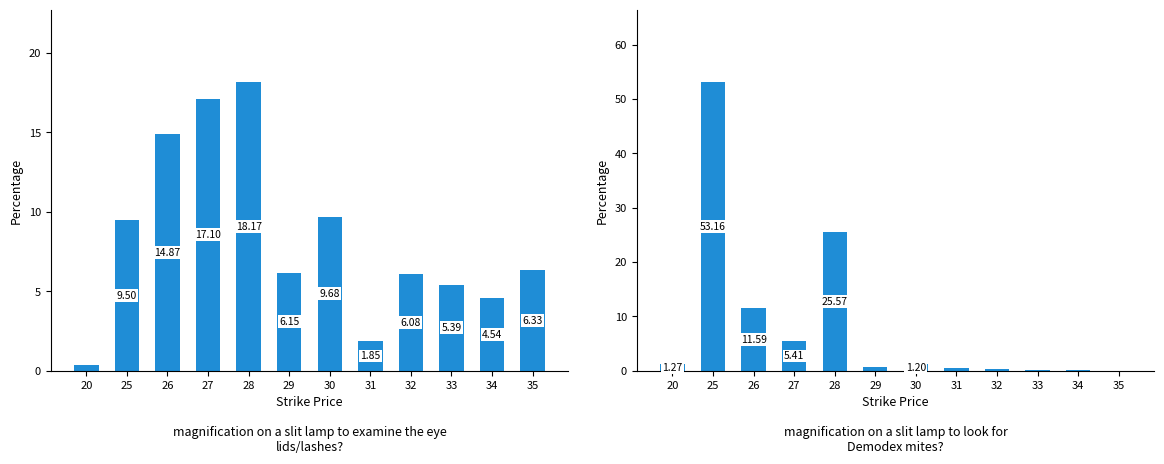

Is it true that Call OI equals 1.8 at 34?

False